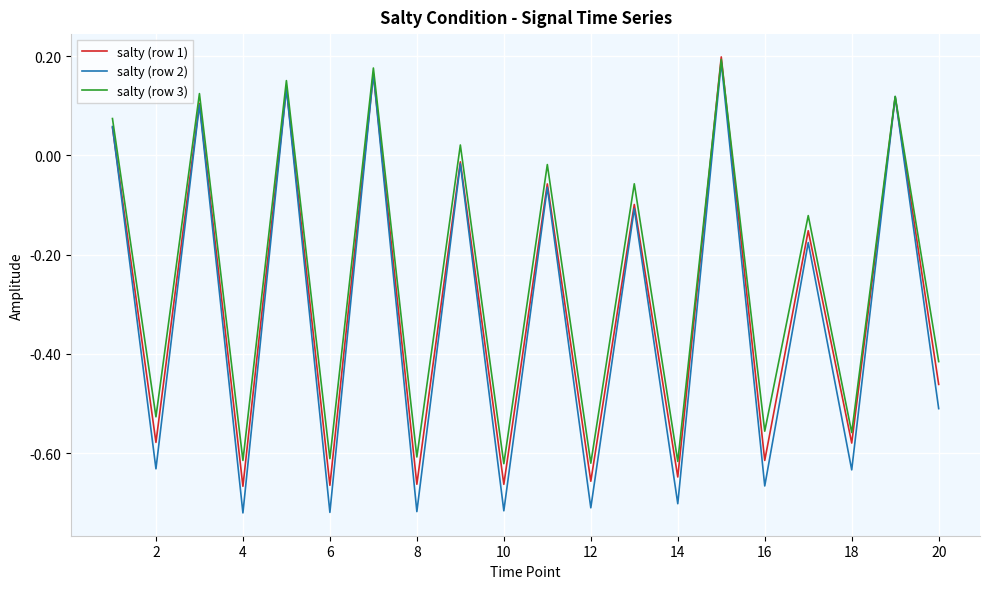

Which series has the largest range (max minus min)?

salty (row 2)